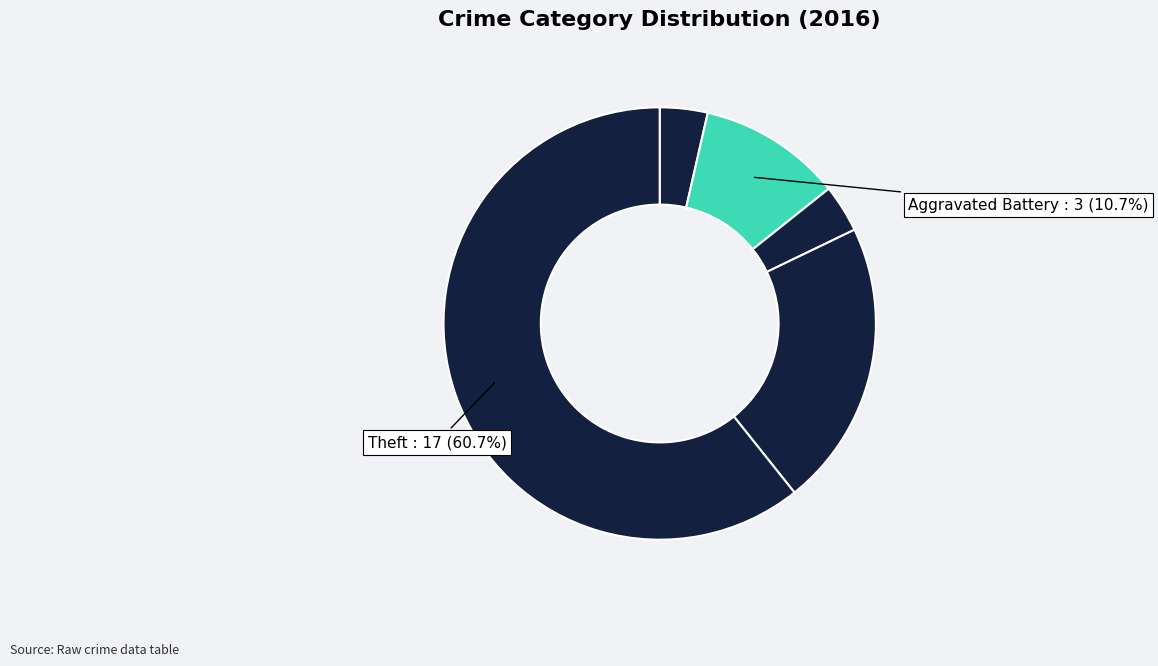

How many slices are in this pie chart?

5